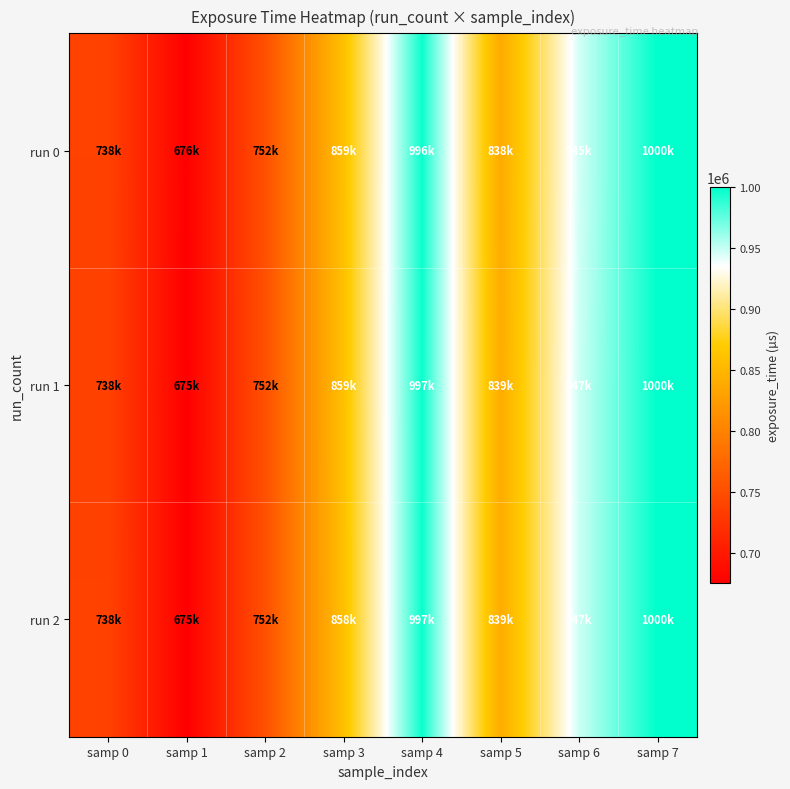

Which has a higher value, samp 0 or samp 4?

samp 4